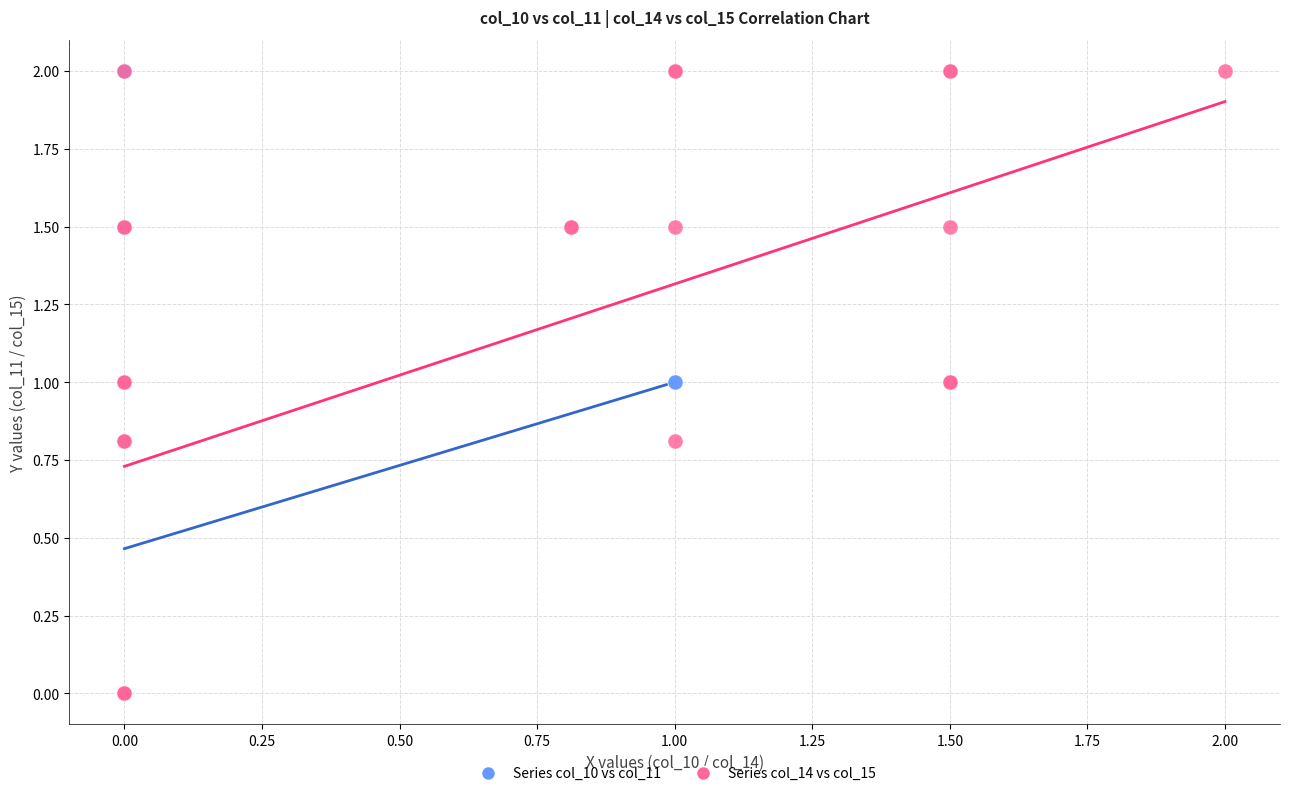

What are all the series names shown in the legend?

Series col_10 vs col_11, Series col_14 vs col_15